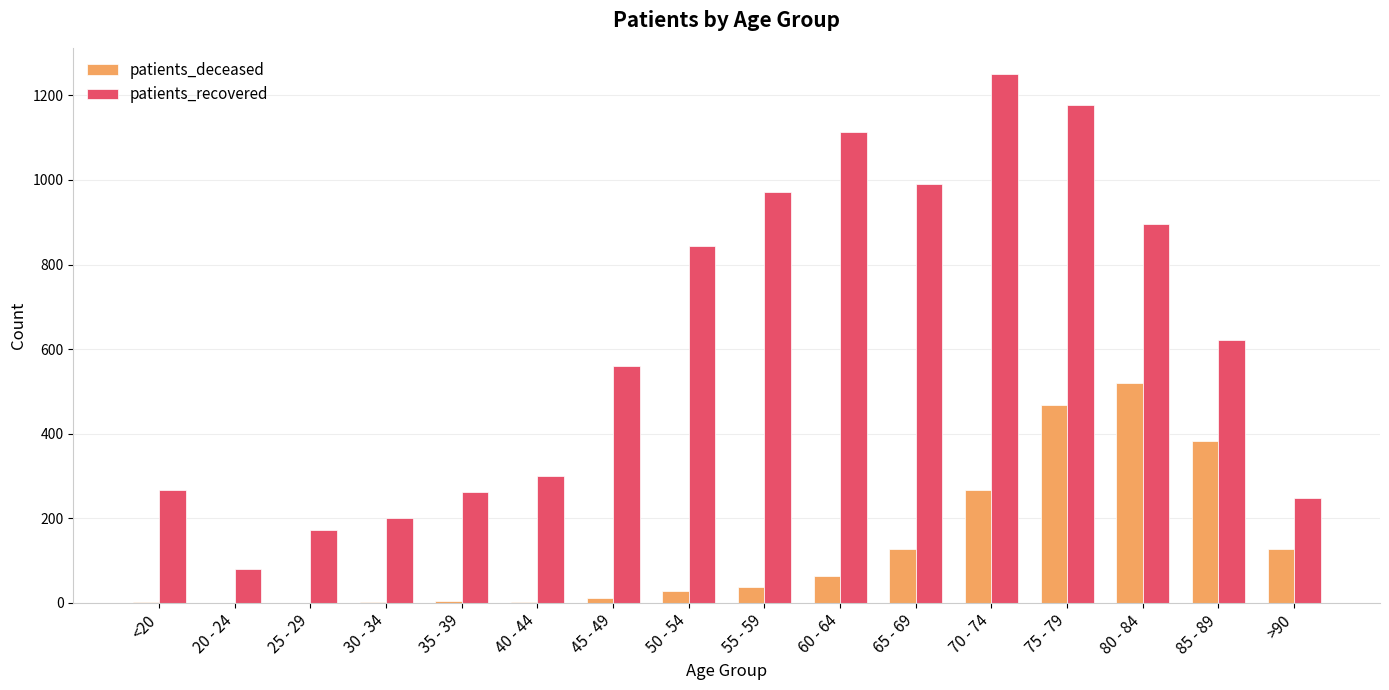

What is the highest value of the patients_deceased series?

520